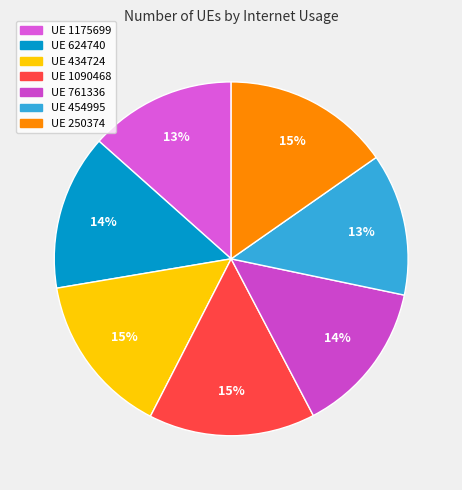

How many slices are in this pie chart?

7